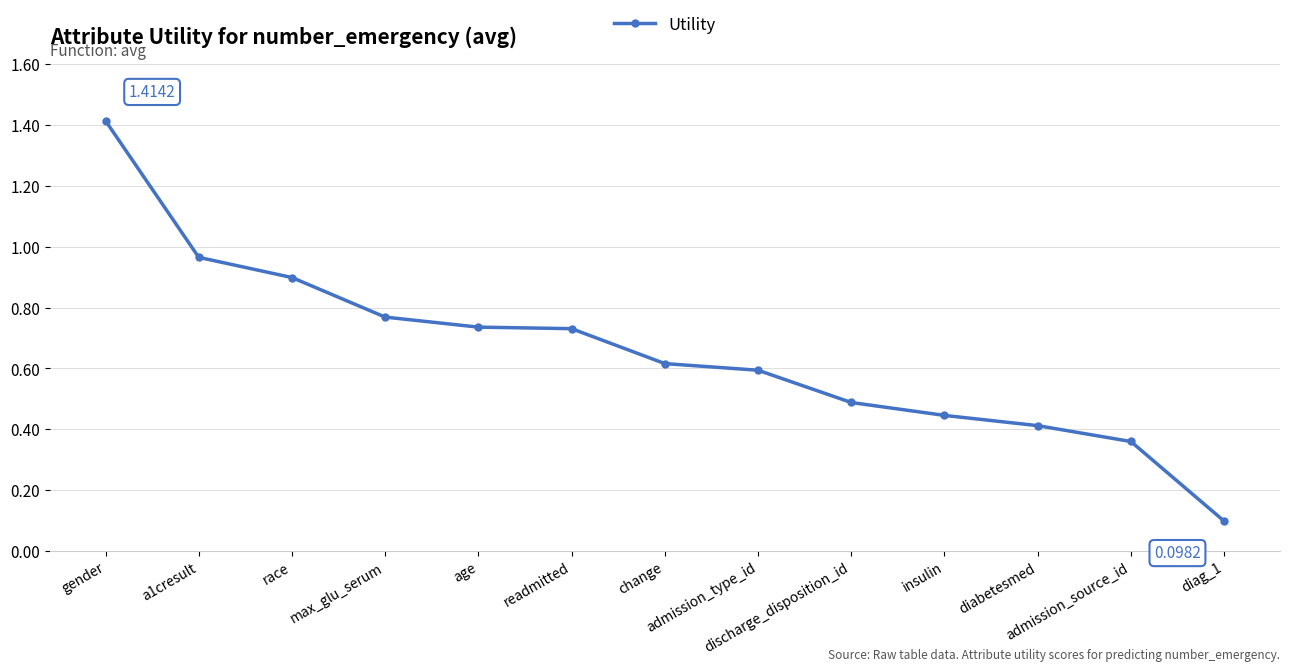

What is the difference between the values at diag_1 and readmitted?

0.6